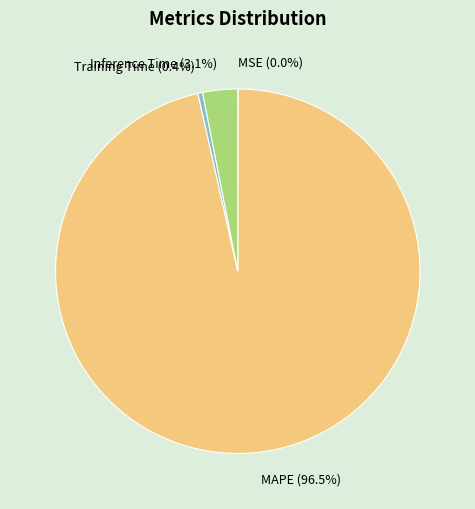

What is the majority slice?

MAPE (96.5%)